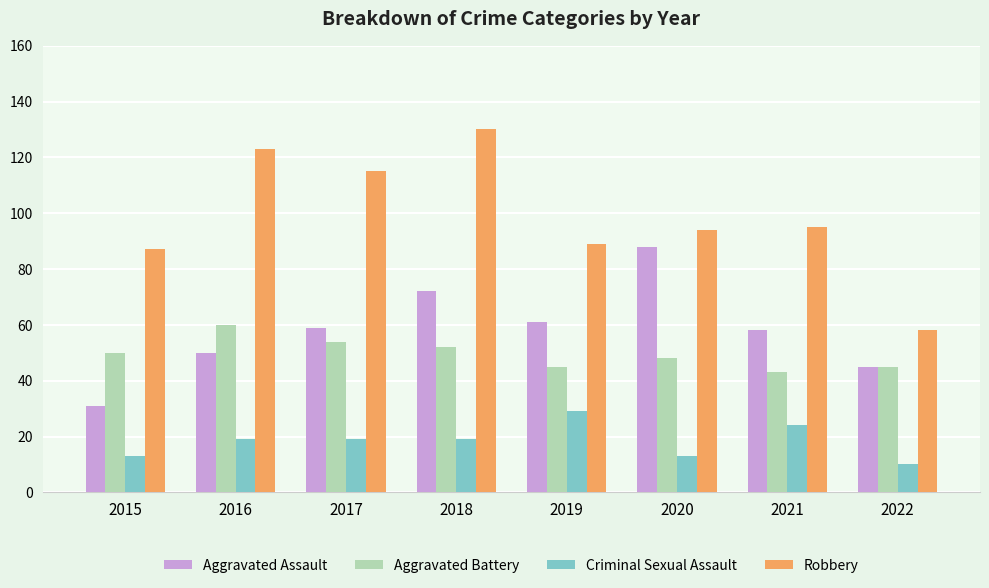

What is the spread (max minus min) of values at 2019?

60